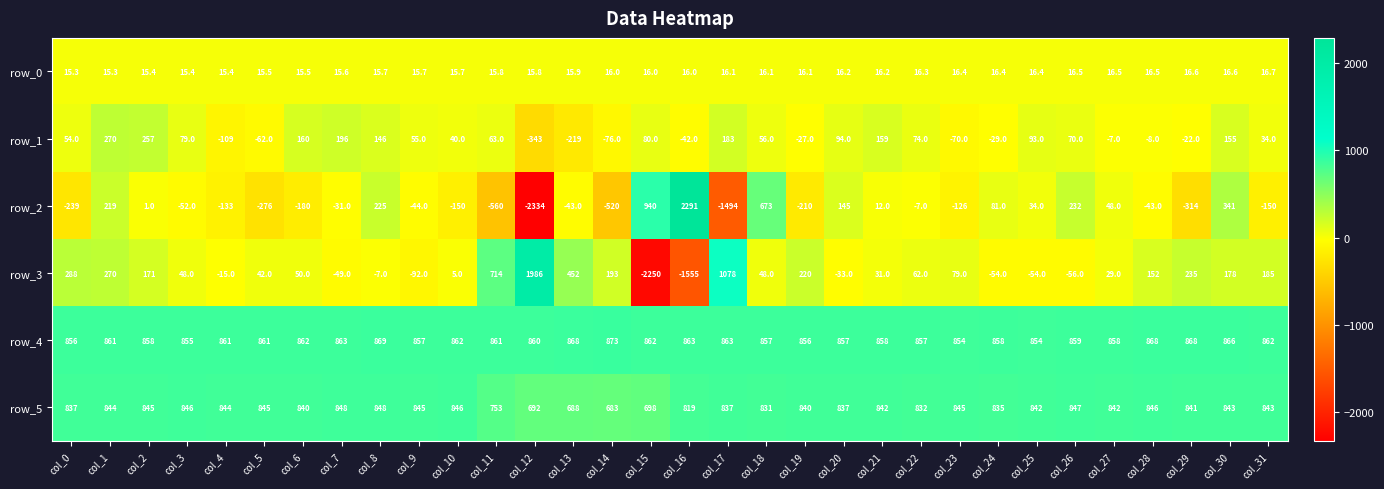

At which label does row_2 reach its peak?

col_16